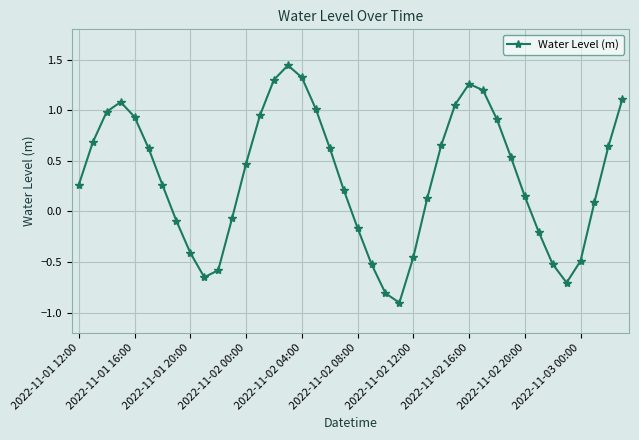

What is the minimum value shown in the chart?

-0.9